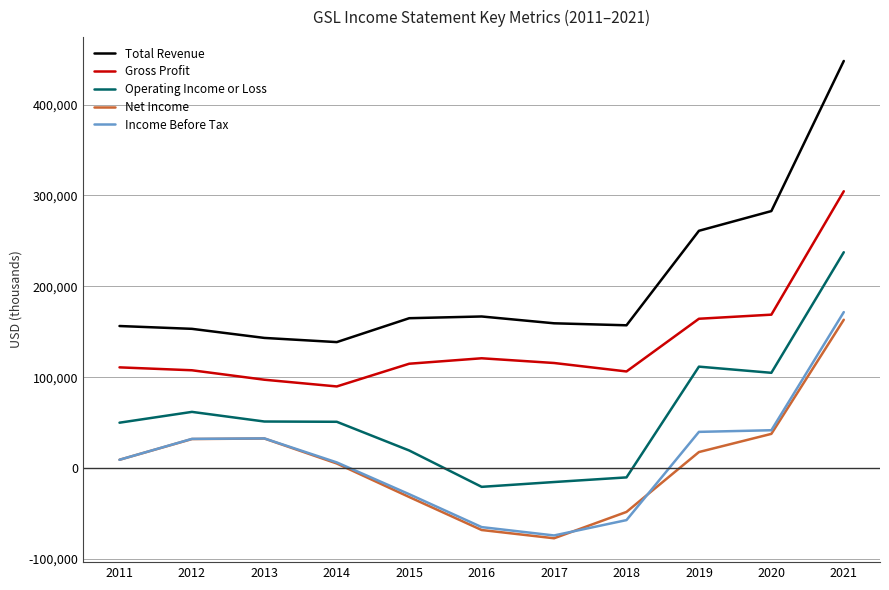

What are all the series names shown in the legend?

Total Revenue, Gross Profit, Operating Income or Loss, Net Income, Income Before Tax